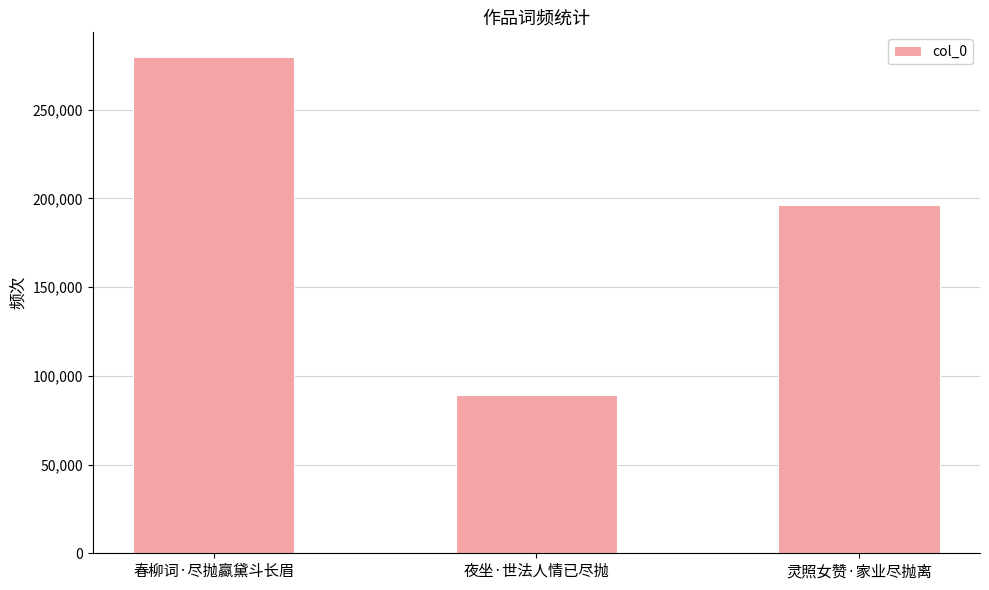

What is the smallest value displayed?

89165